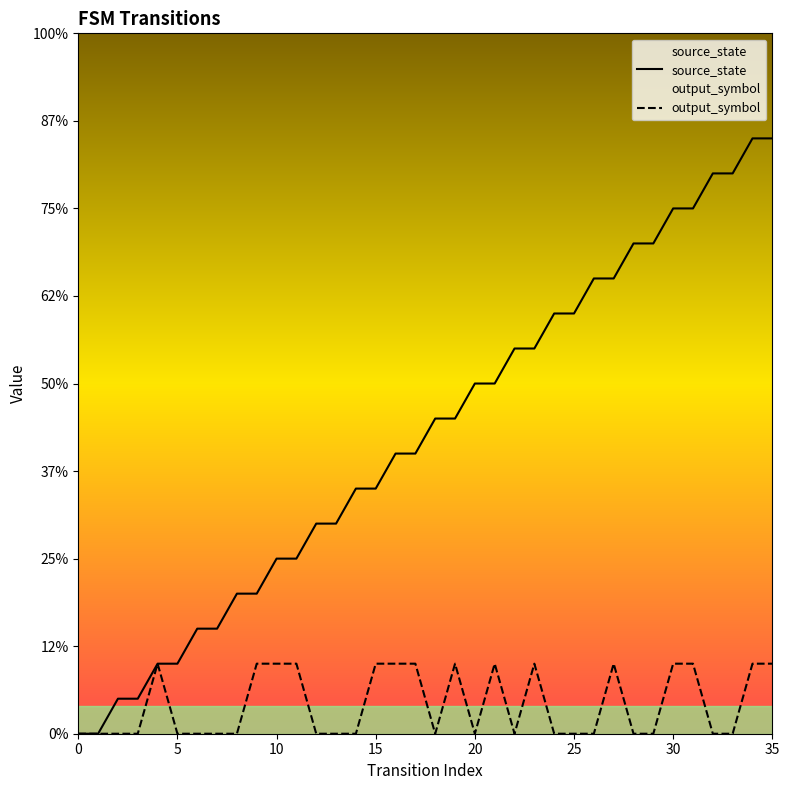

At 12, list the series in order from smallest to largest.

output_symbol, source_state